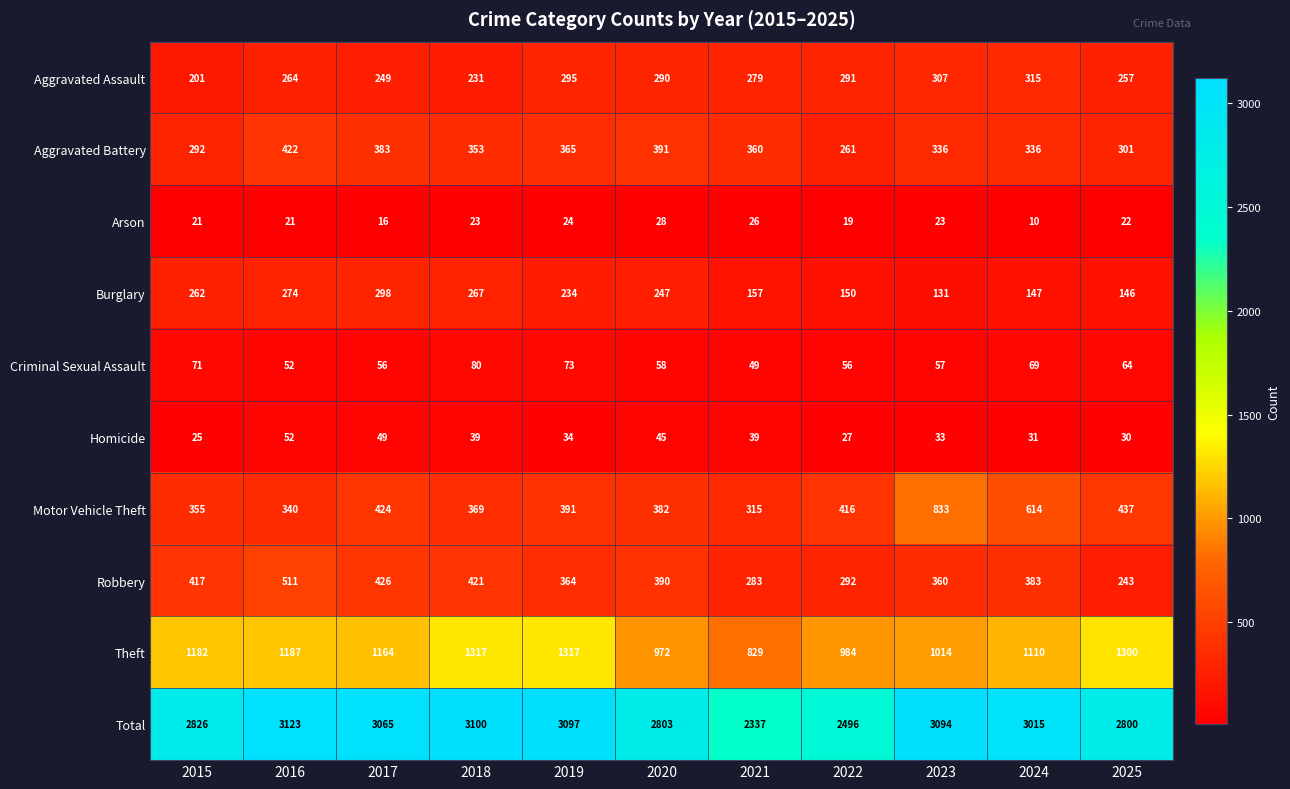

Which series has the largest total across all categories?

Total